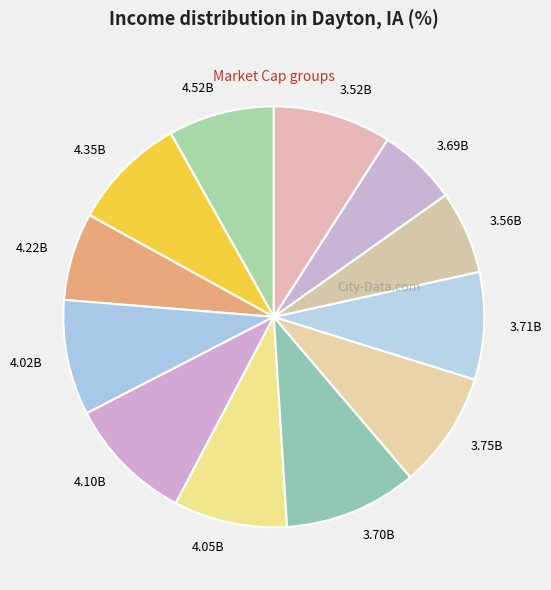

Is there a majority slice in this chart?

No